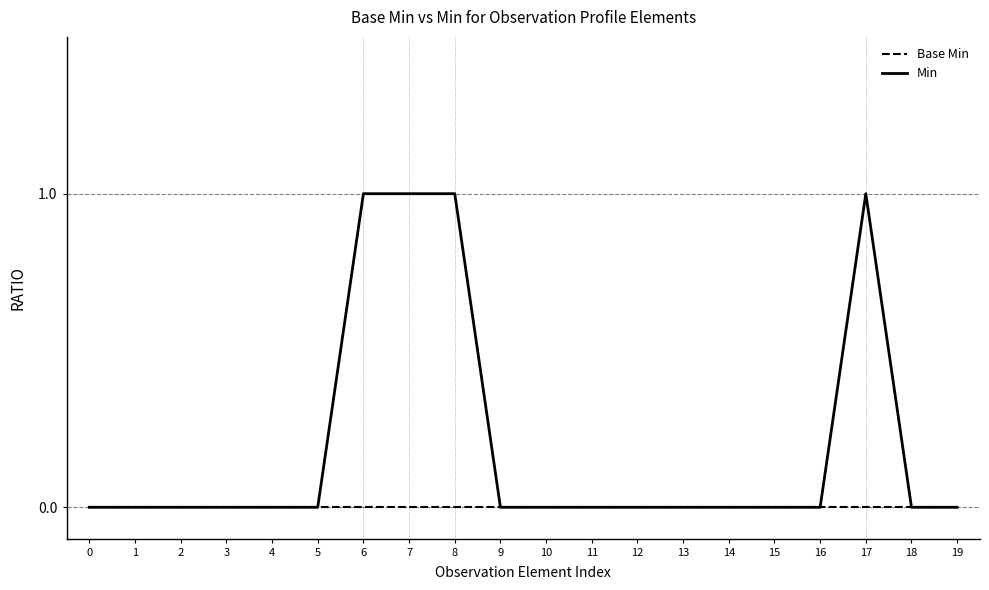

The Min series shows 0 at 2. True or false?

True